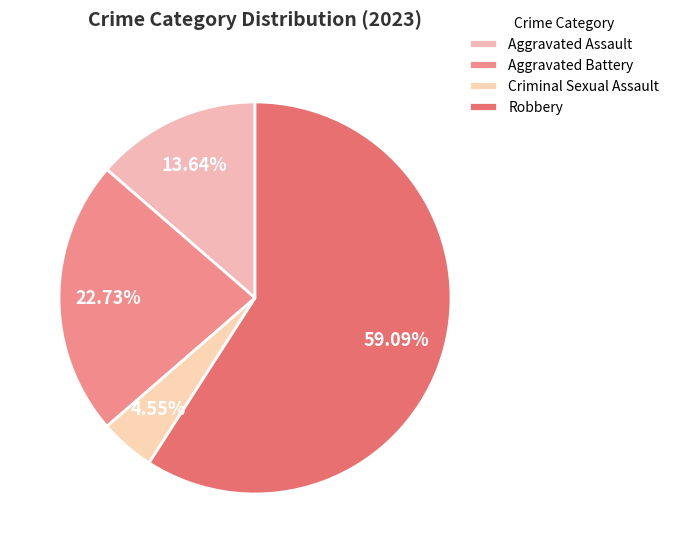

Count the number of slices in the pie.

4